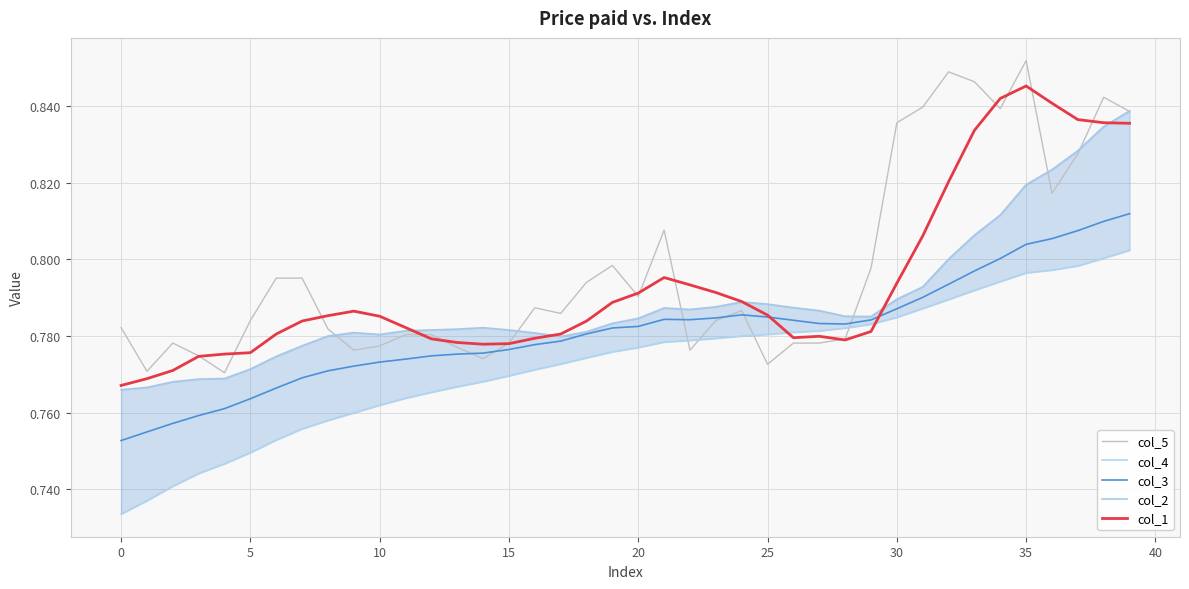

What is the greatest value displayed?

0.9